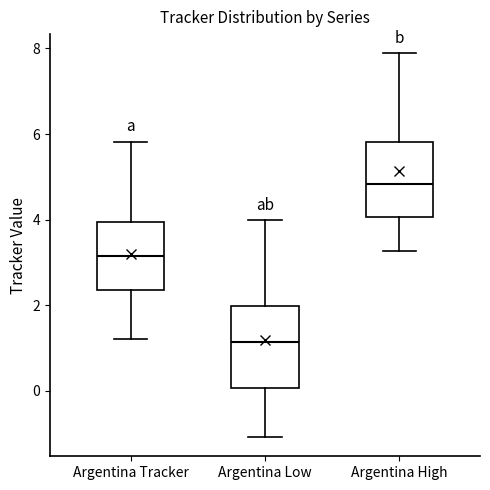

Where is the upper edge of the box for Argentina Tracker on the y-axis? The values are not printed on the chart, so give them approximately, as read against the axis.

4.0